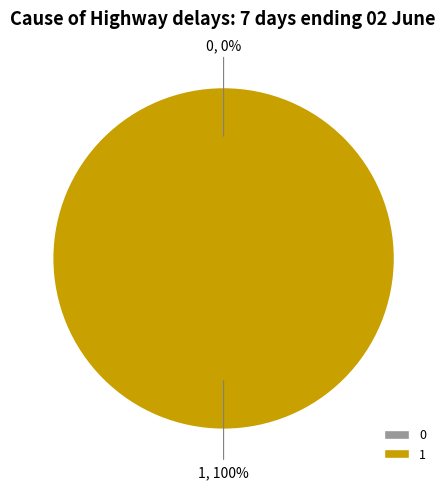

The 0 slice represents 0% of the pie. True or false?

True